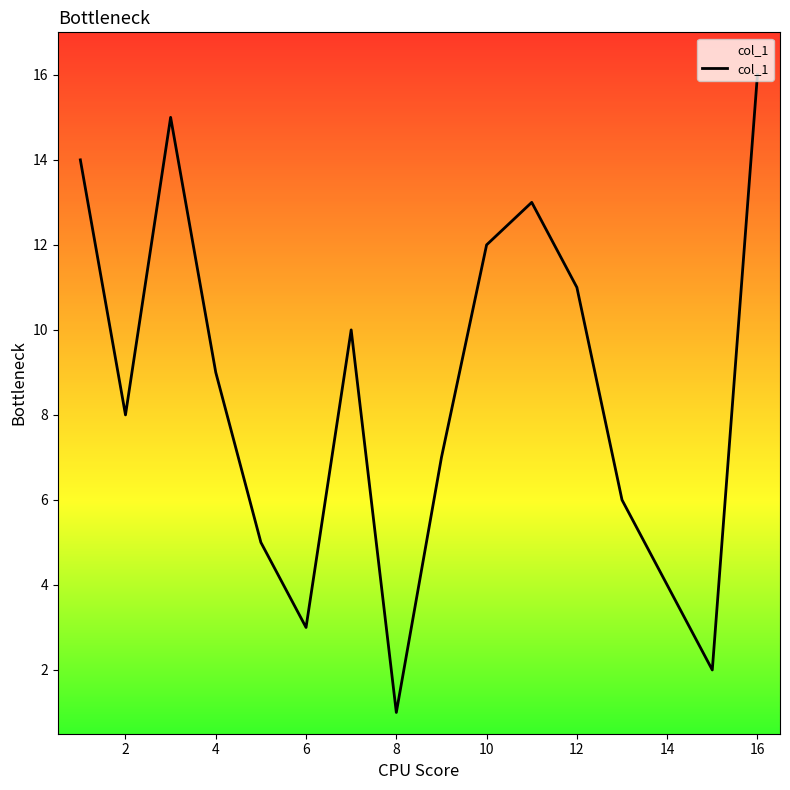

What is the difference between the maximum and minimum values?

15